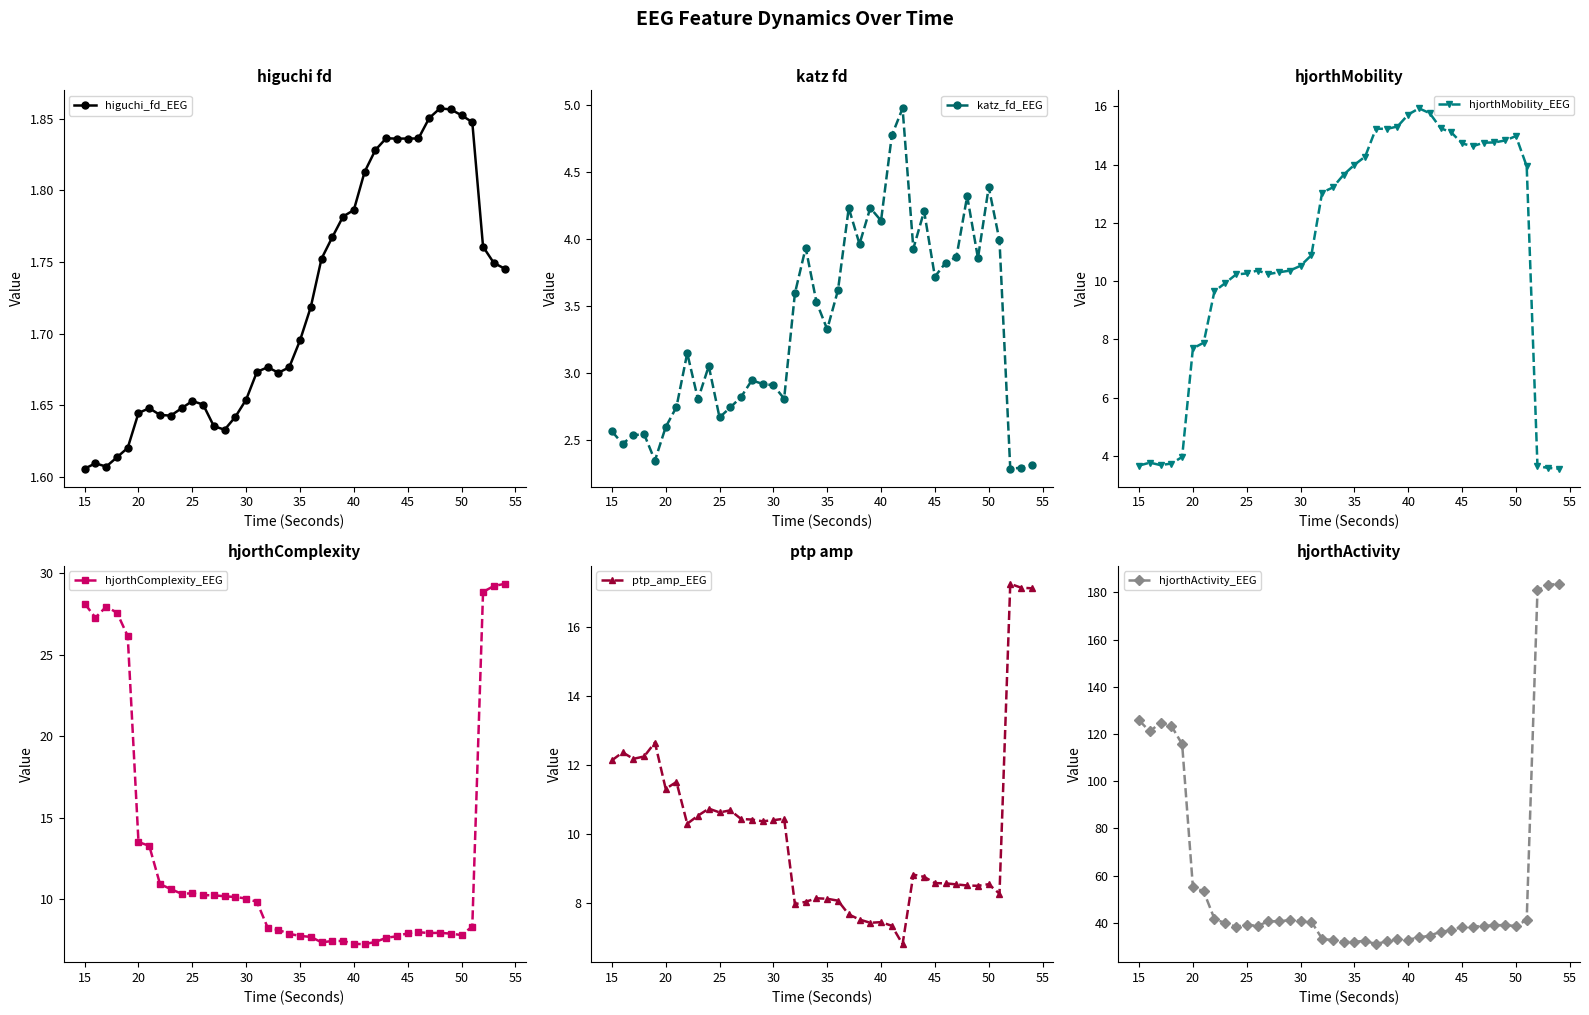

What are all the series names shown in the legend?

higuchi_fd_EEG, katz_fd_EEG, hjorthMobility_EEG, hjorthComplexity_EEG, ptp_amp_EEG, hjorthActivity_EEG